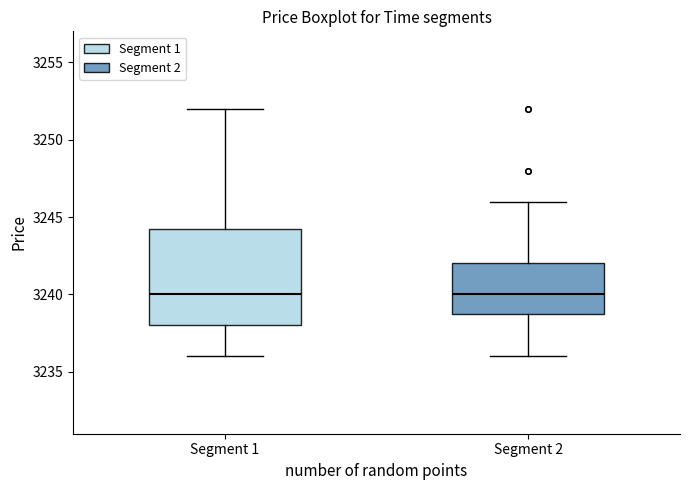

Reading left to right, read every box against the y-axis: the position of its median line, the range the box covers, and the ends of its whiskers. The values are not printed on the chart, so give them approximately, as read against the axis.

Segment 1: median 3240.0, box 3238.0 to 3244.5, whiskers 3236.0 to 3252.0
Segment 2: median 3240.0, box 3239.0 to 3242.0, whiskers 3236.0 to 3246.0